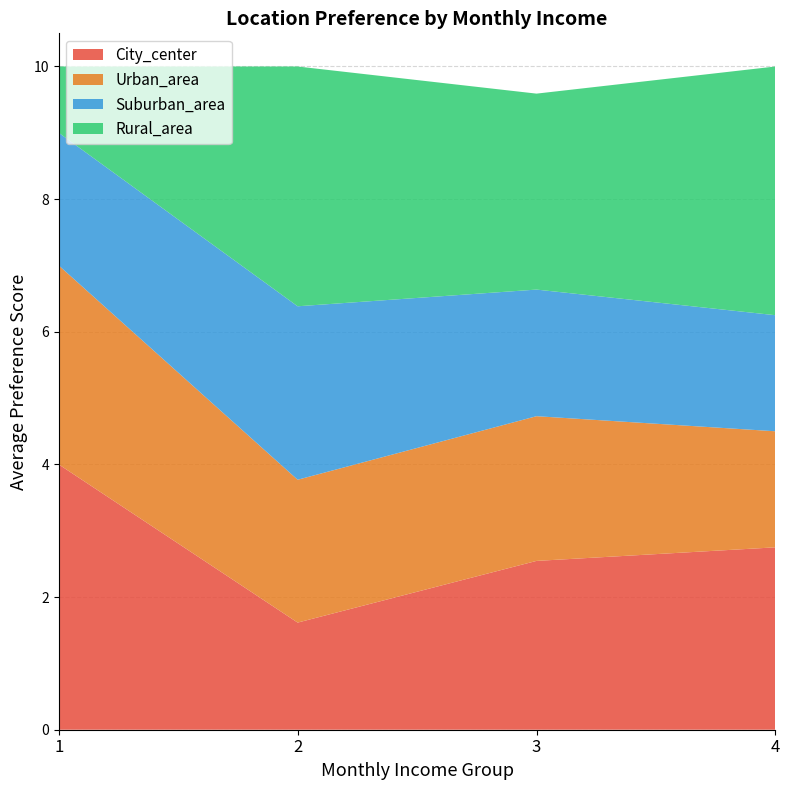

Reading left to right, list the values for the City_center series.

4.0	1.6	2.5	2.8